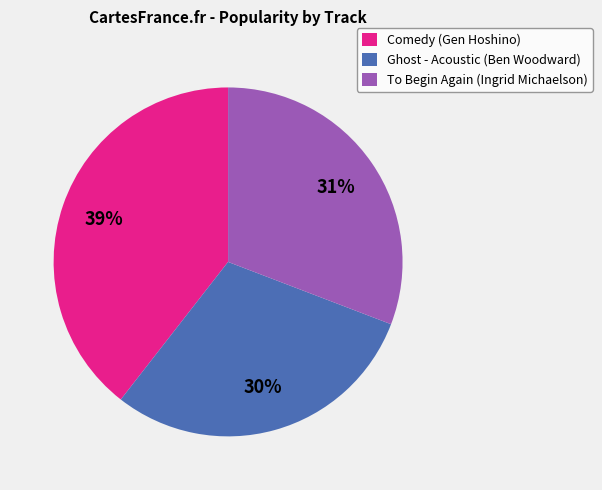

Combined, do Comedy (Gen Hoshino) and To Begin Again (Ingrid Michaelson) account for over 50%?

Yes